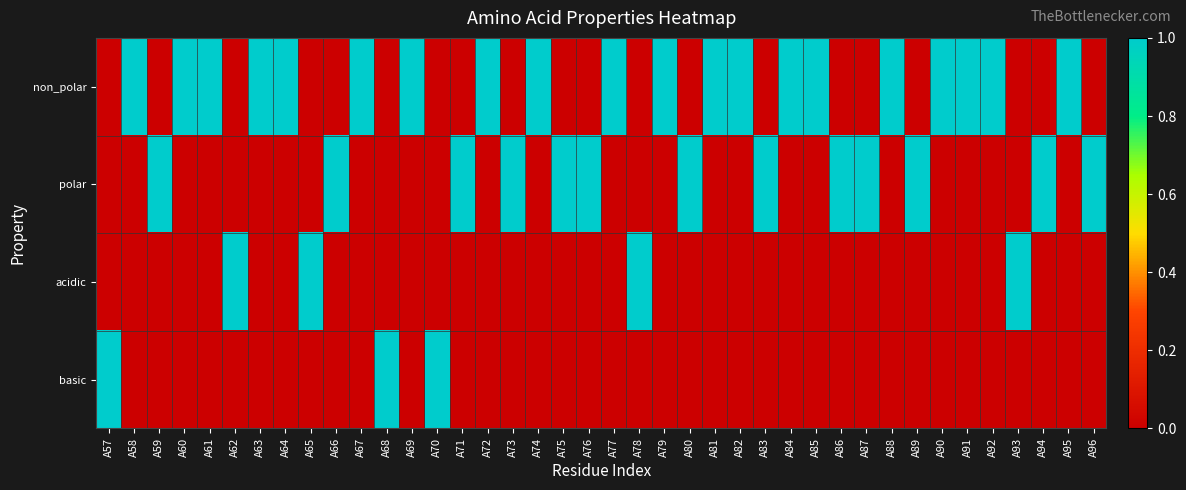

What is the greatest value displayed?

1